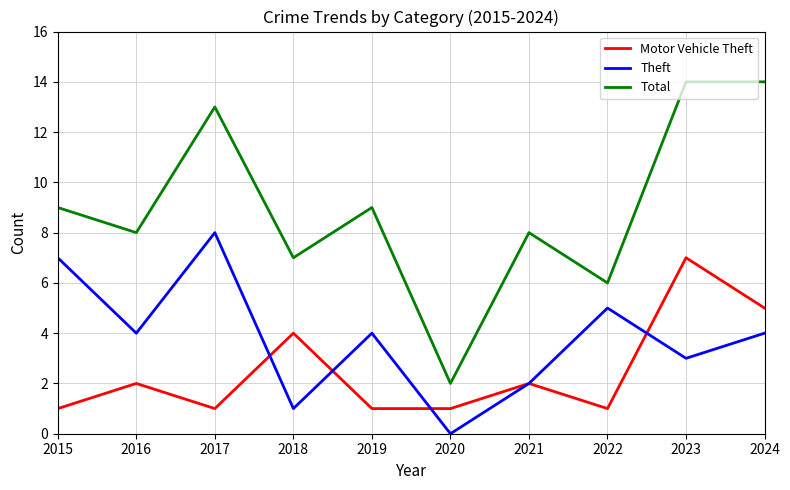

Reading left to right, list all the values displayed in this chart.

Motor Vehicle Theft: 1	2	1	4	1	1	2	1	7	5
Theft: 7	4	8	1	4	0	2	5	3	4
Total: 9	8	13	7	9	2	8	6	14	14